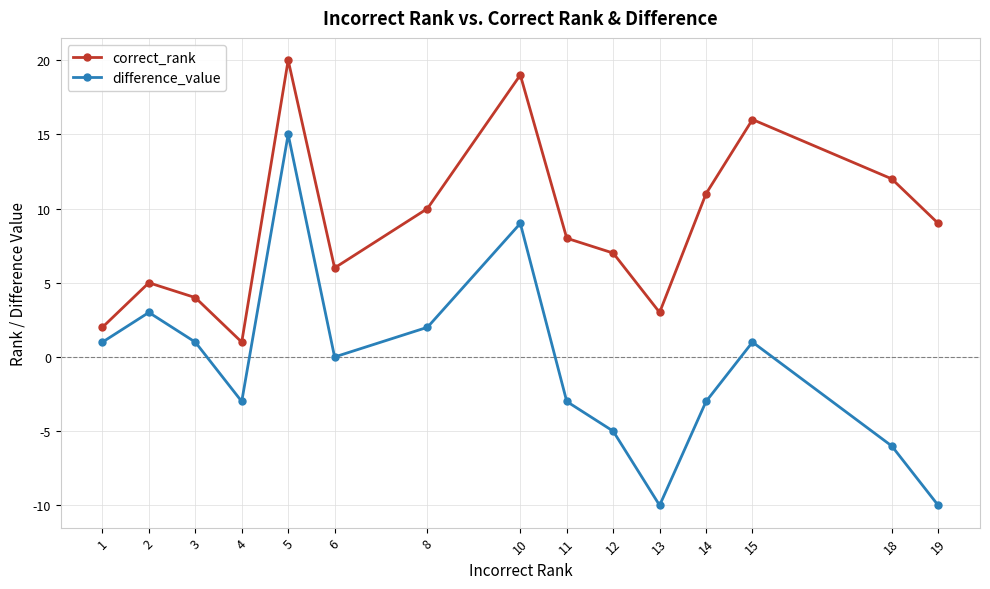

List the series in order of their peak value, highest first.

correct_rank, difference_value